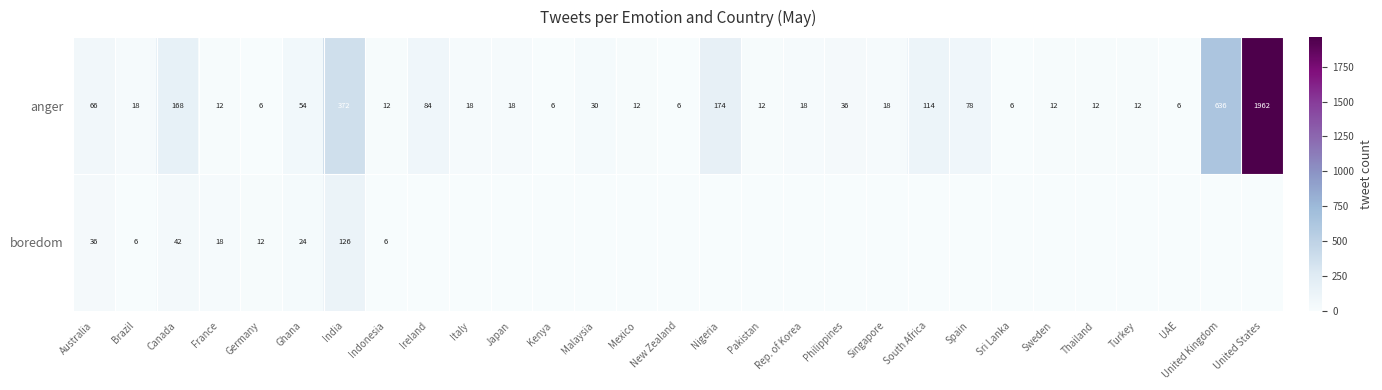

Rank the series by their maximum value, from lowest to highest.

boredom, anger